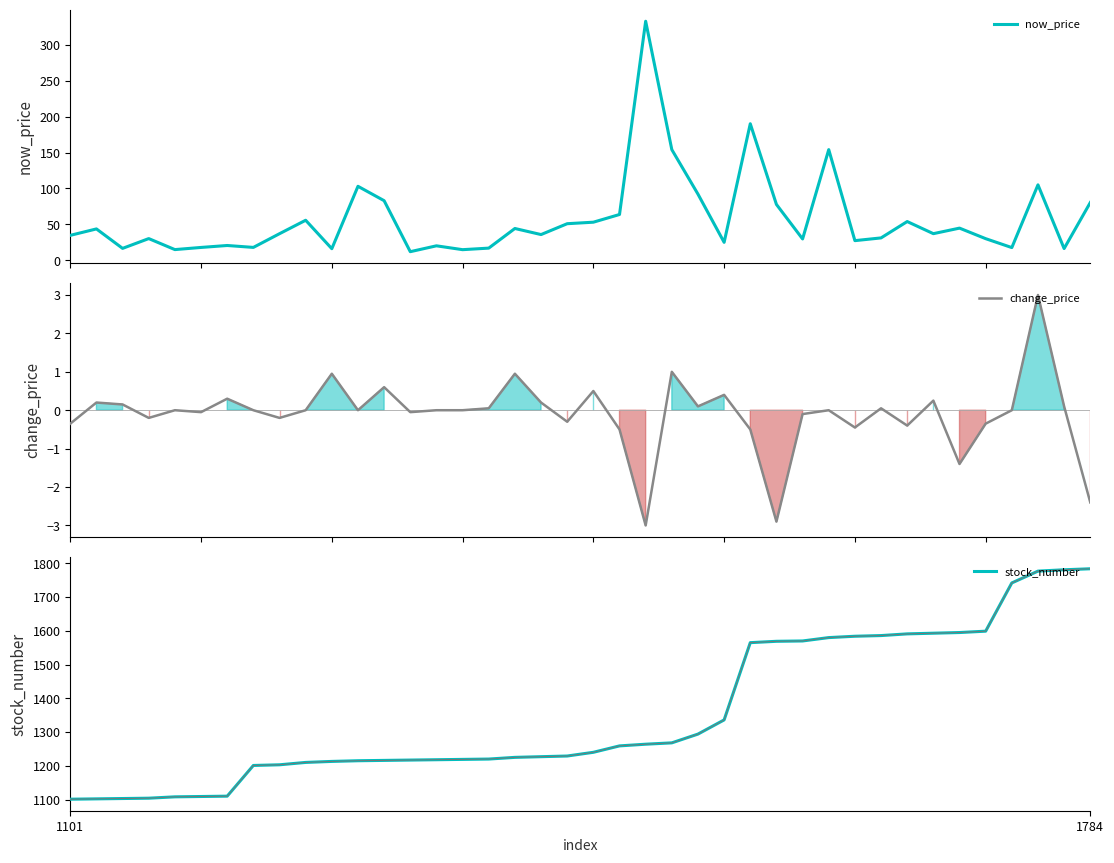

At which category does now_price reach its first local valley?

2